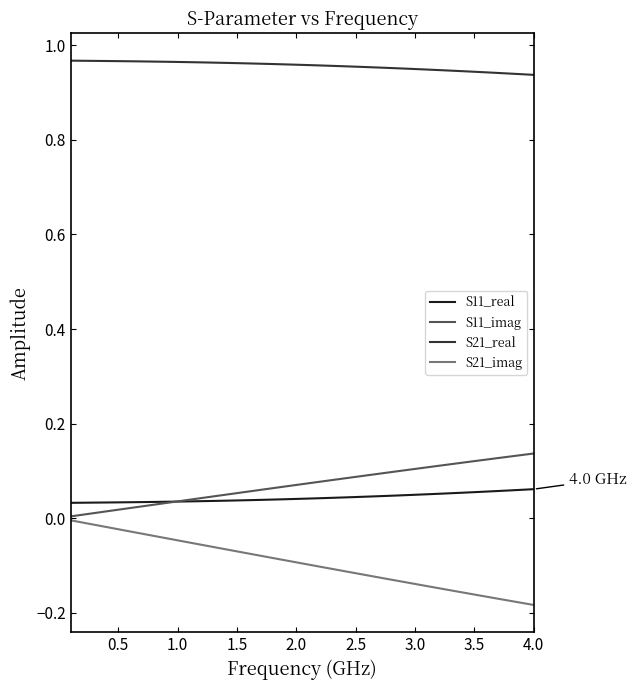

List the series in order of their peak value, lowest first.

S21_imag, S11_real, S11_imag, S21_real